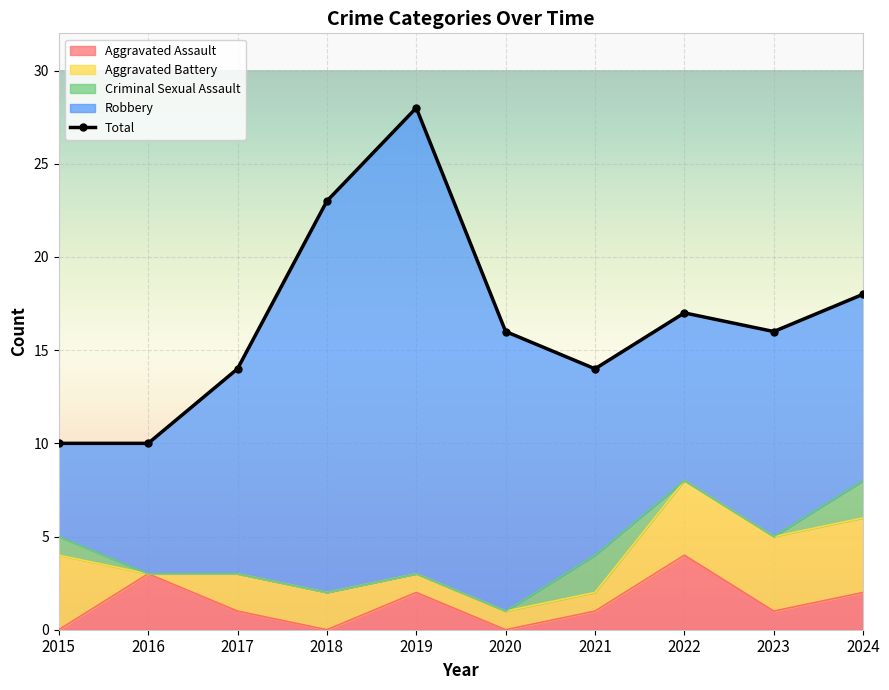

Is it true that the value at 2019 is 17?

False